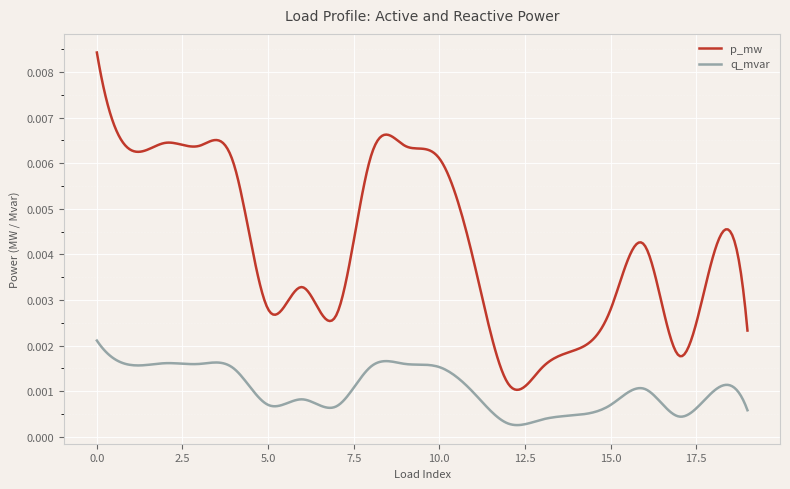

True or false: p_mw and q_mvar intersect in this chart.

False